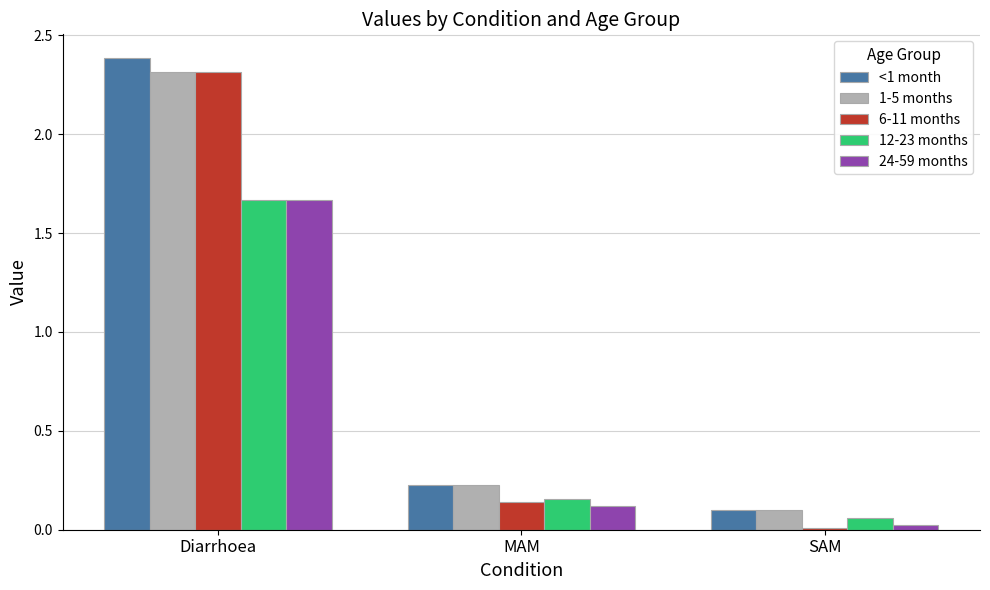

Rank the categories by 24-59 months value from highest to lowest.

Diarrhoea, MAM, SAM